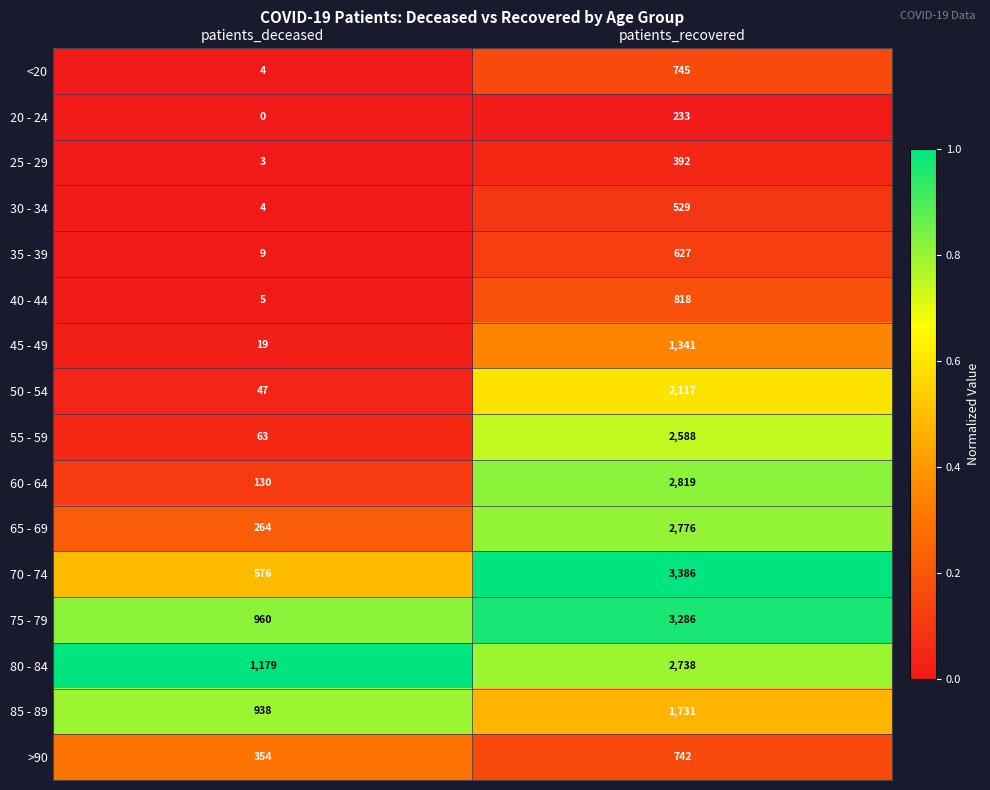

Is it true that 25 - 29 equals 4 at patients_deceased?

False